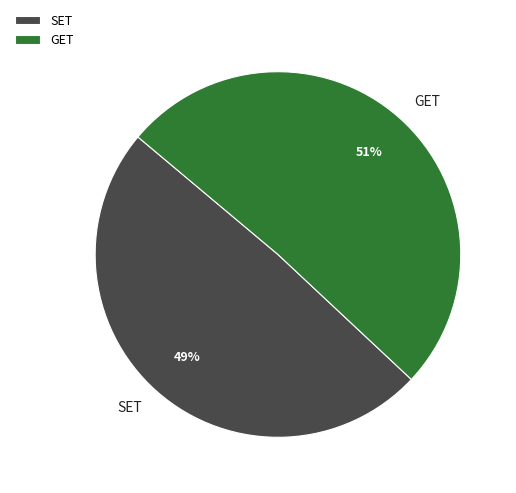

Between SET and GET, which is larger?

GET